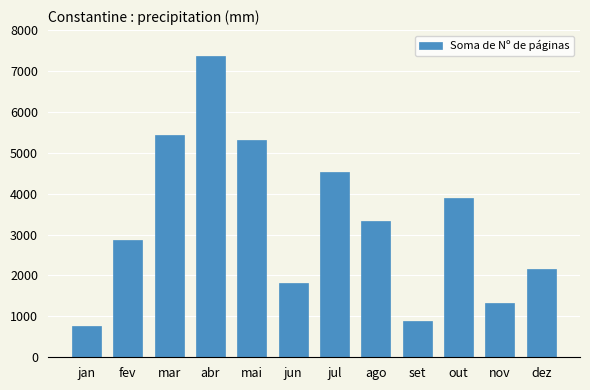

At which category does the chart reach its minimum across all series?

jan